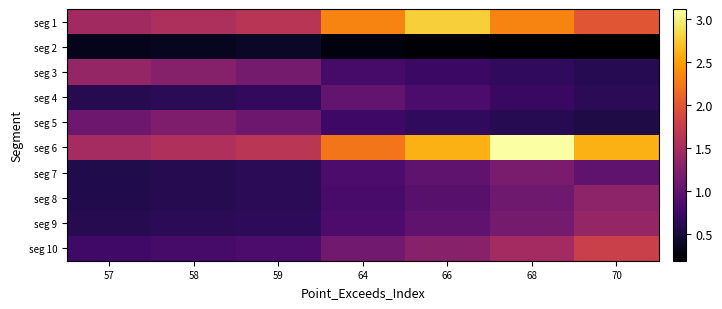

At which category does the chart reach its minimum across all series?

70